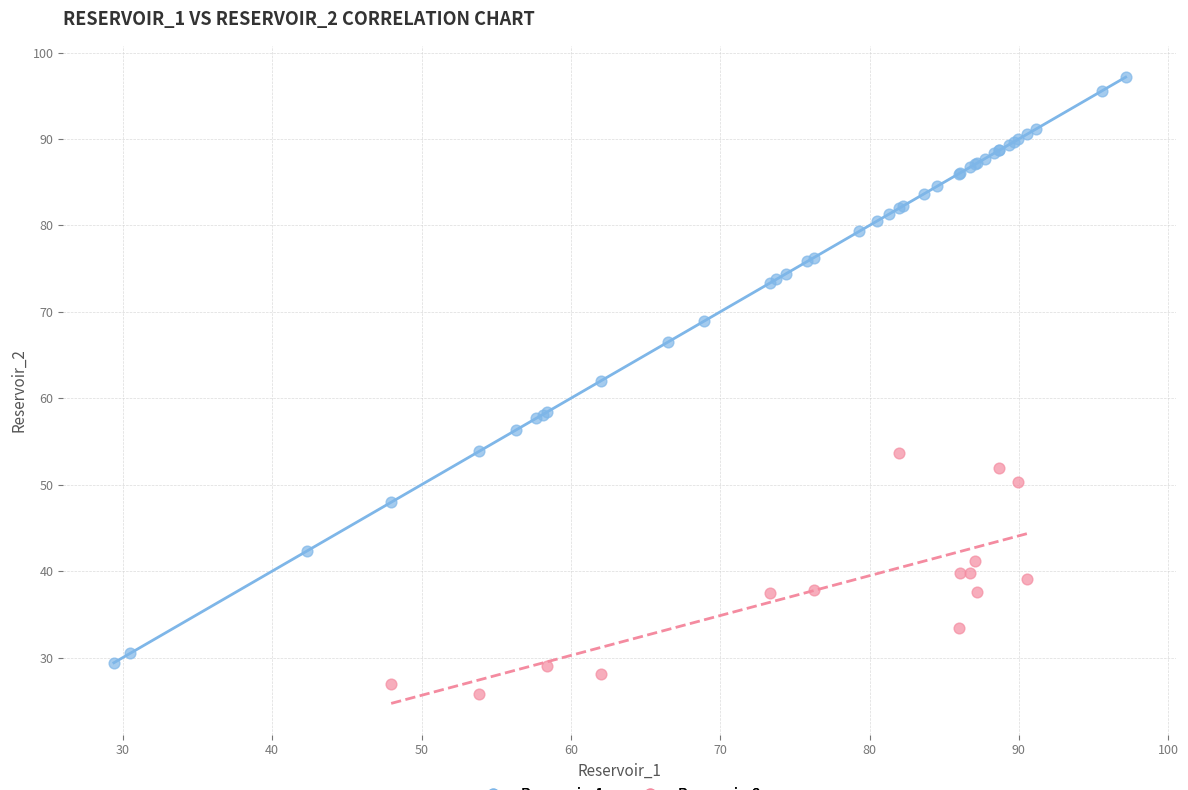

Which series has the largest Y range (max minus min)?

Reservoir_1